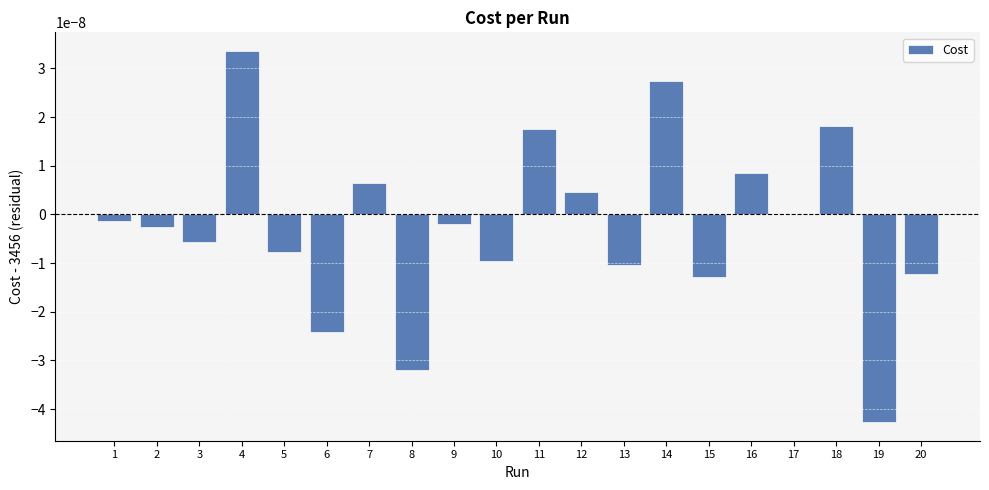

At which category does the chart reach its peak across all series?

4